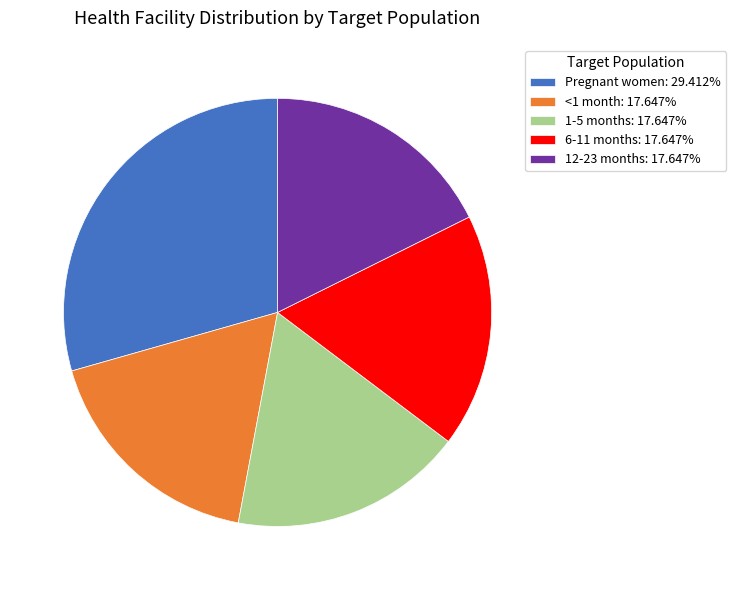

Does 6-11 months: 17.647% account for over 50% of the chart?

No